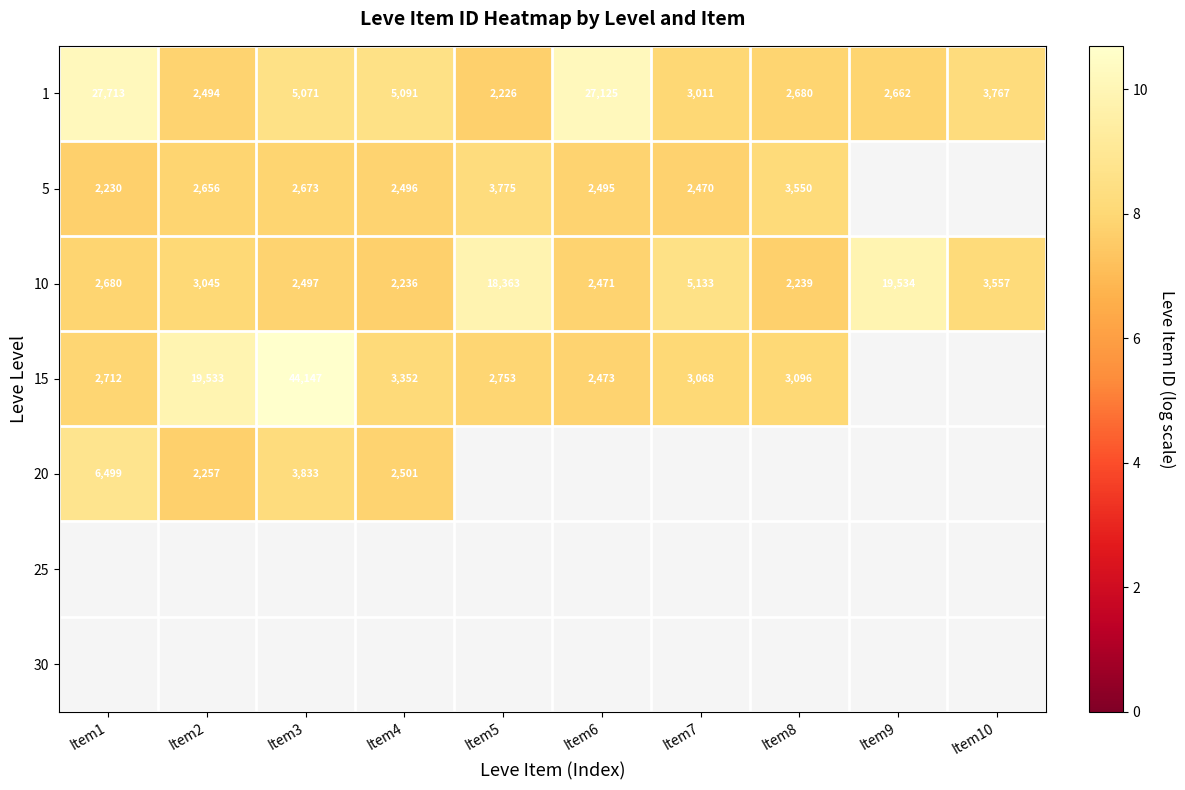

At which label is 5 closest to 7?

Item1